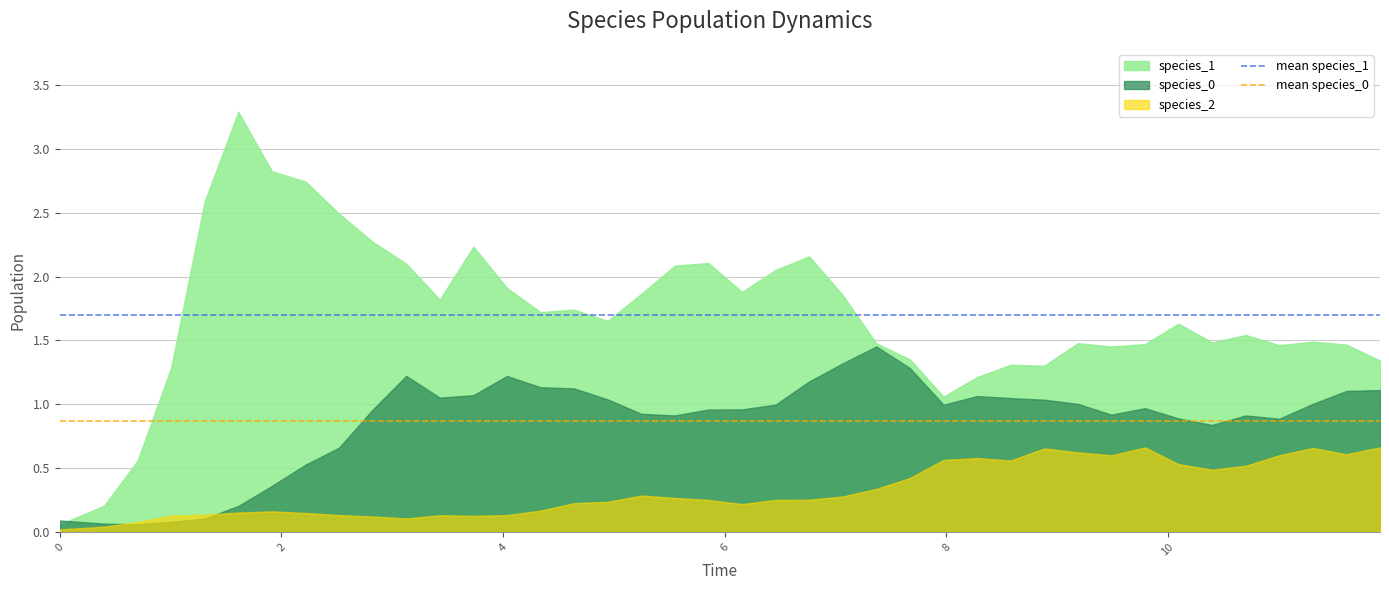

How many lines are shown in the chart?

3